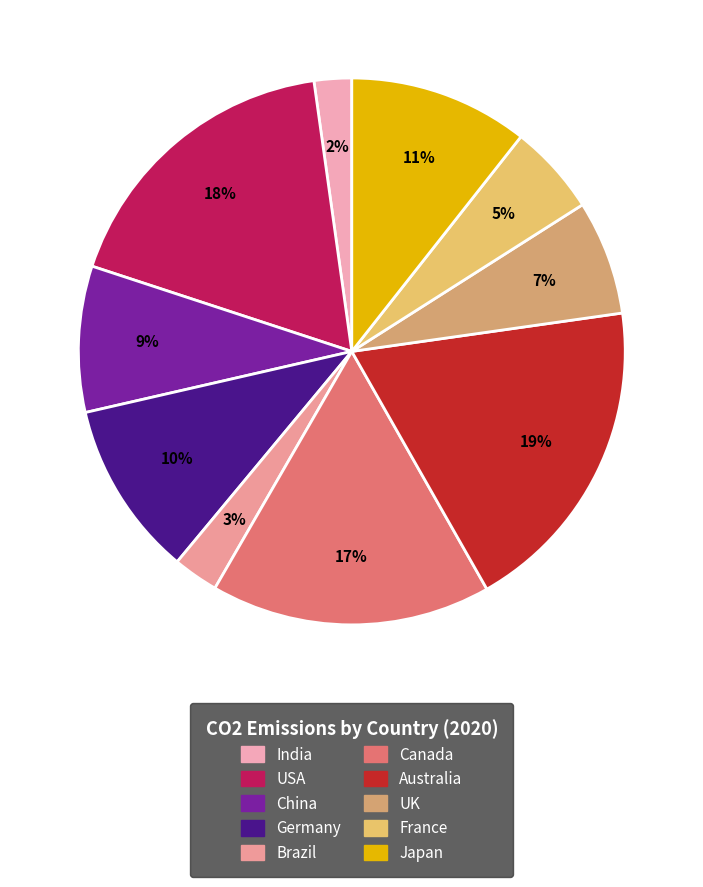

Which category has the biggest portion of the pie?

Australia